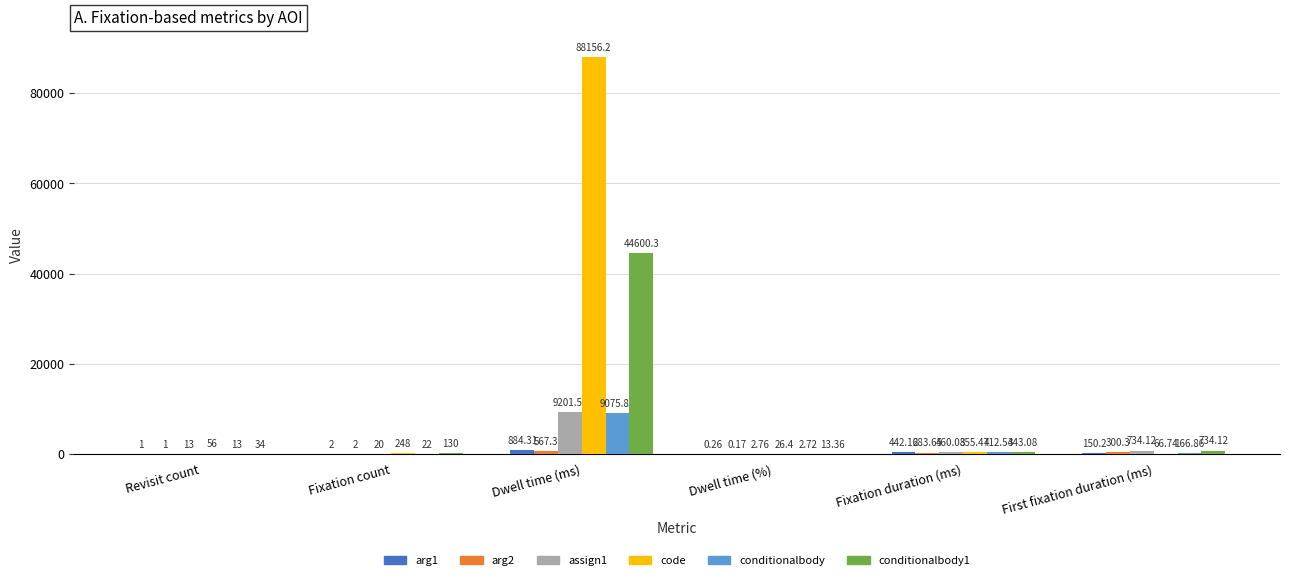

Which series has the largest total across all categories?

code